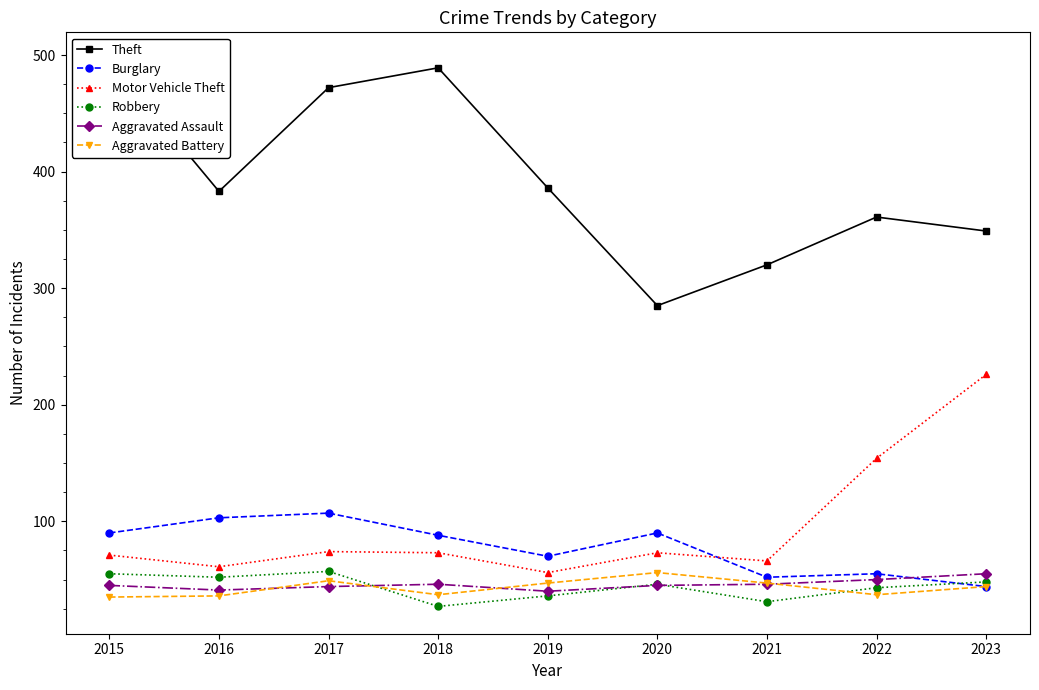

What is the maximum value shown in the chart?

496